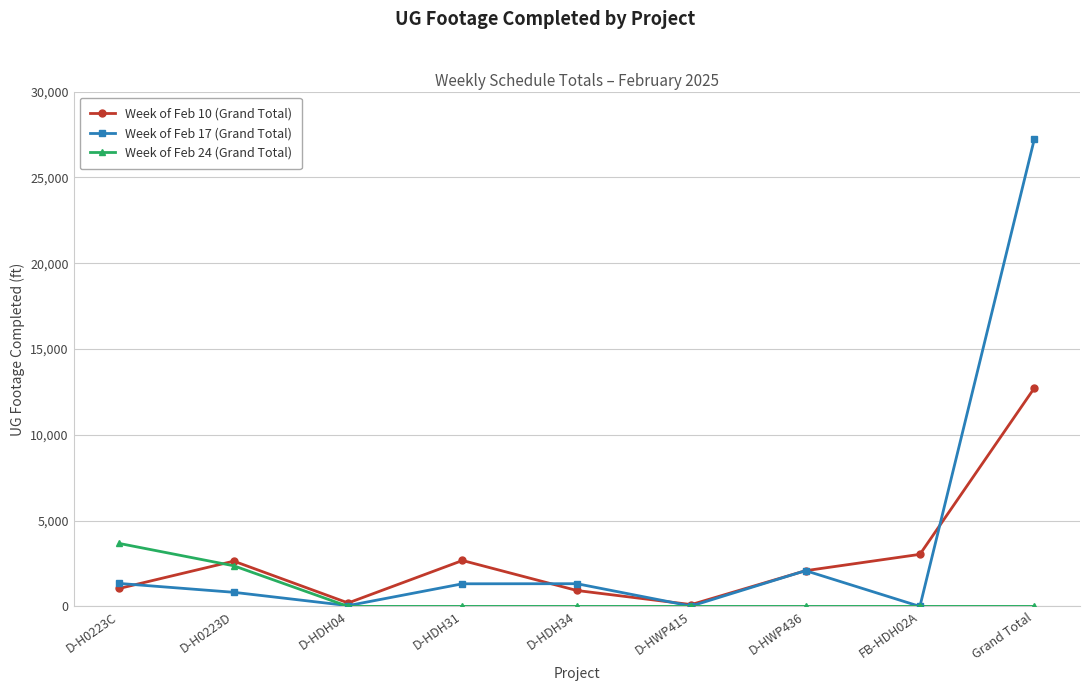

What is the approximate value of Week of Feb 10 (Grand Total) at Grand Total?

12719